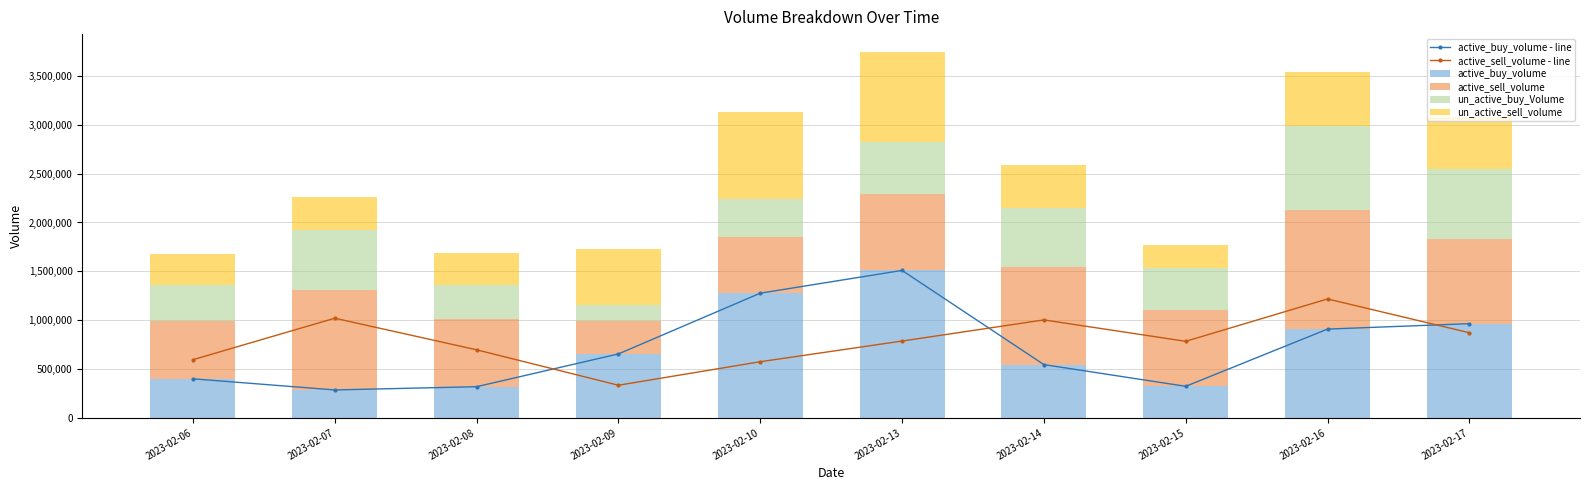

The value of un_active_sell_volume at 2023-02-14 is 232276. True or false?

False